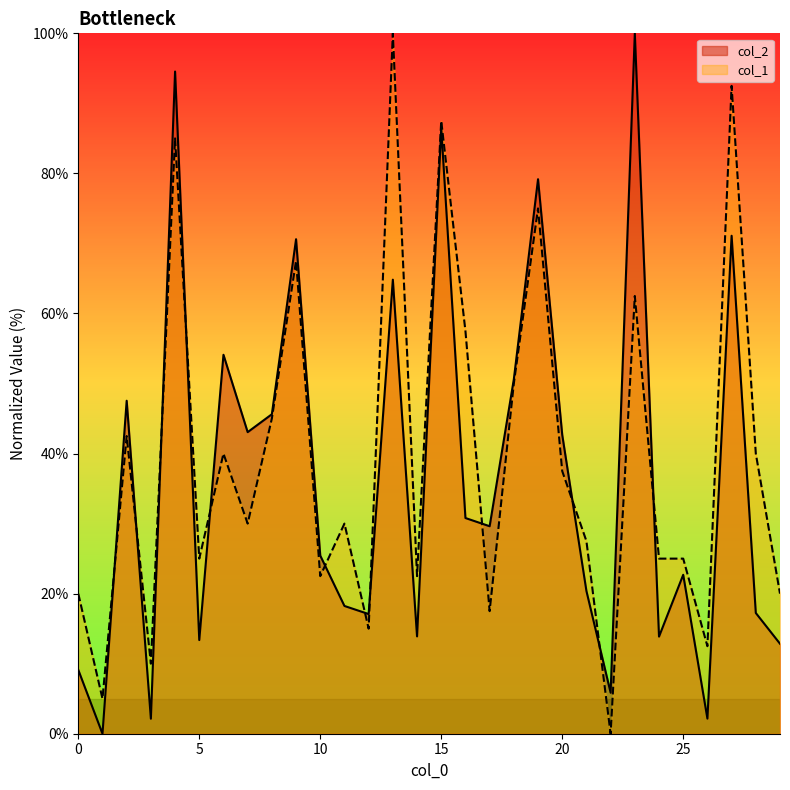

How many lines are shown in the chart?

2